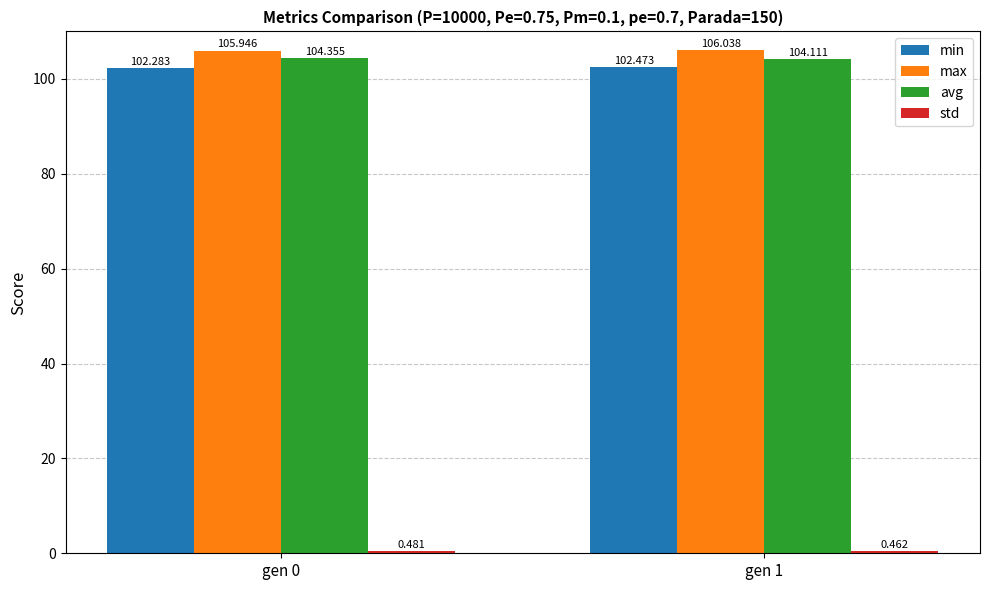

The value of max at gen 0 is 145.5. True or false?

False